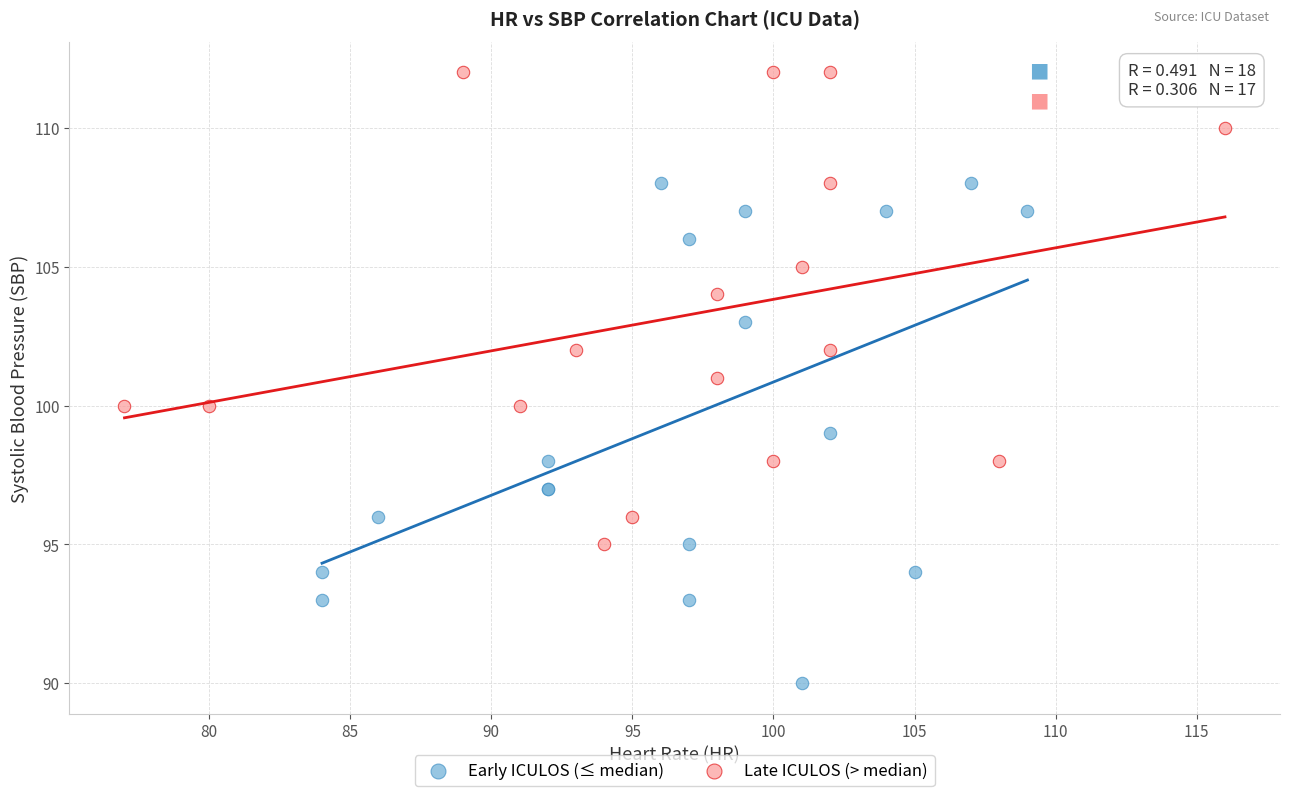

Which series contains the highest Y value?

Late ICULOS (> median)